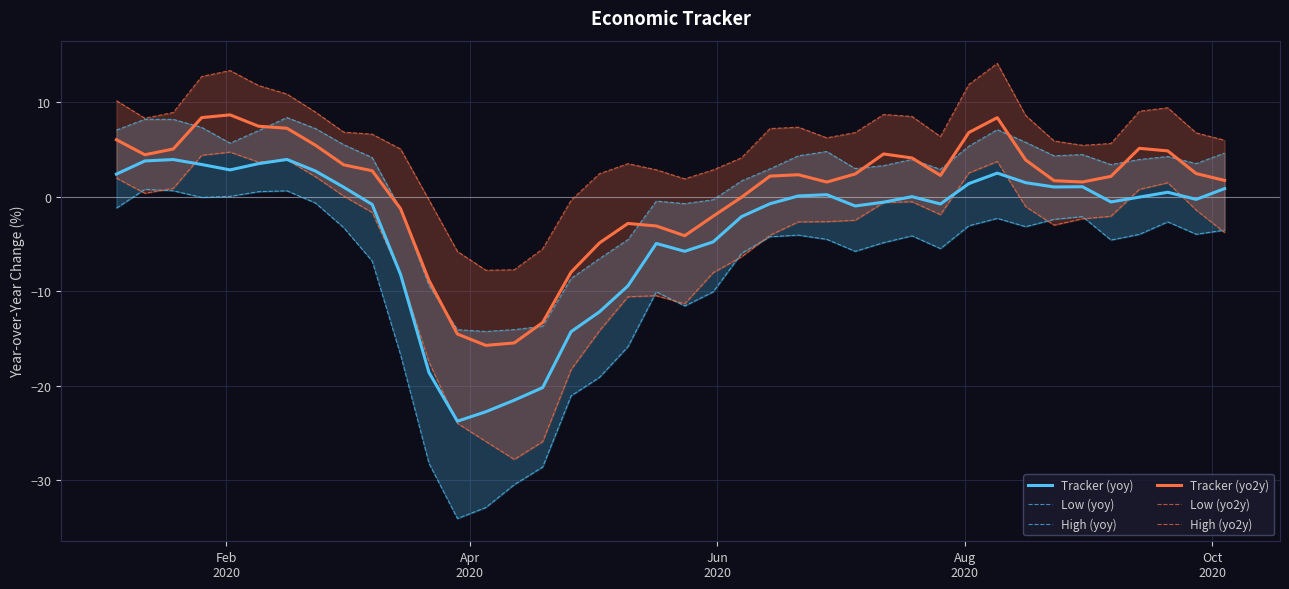

What is the lowest value of the Tracker (yoy) series?

-23.8